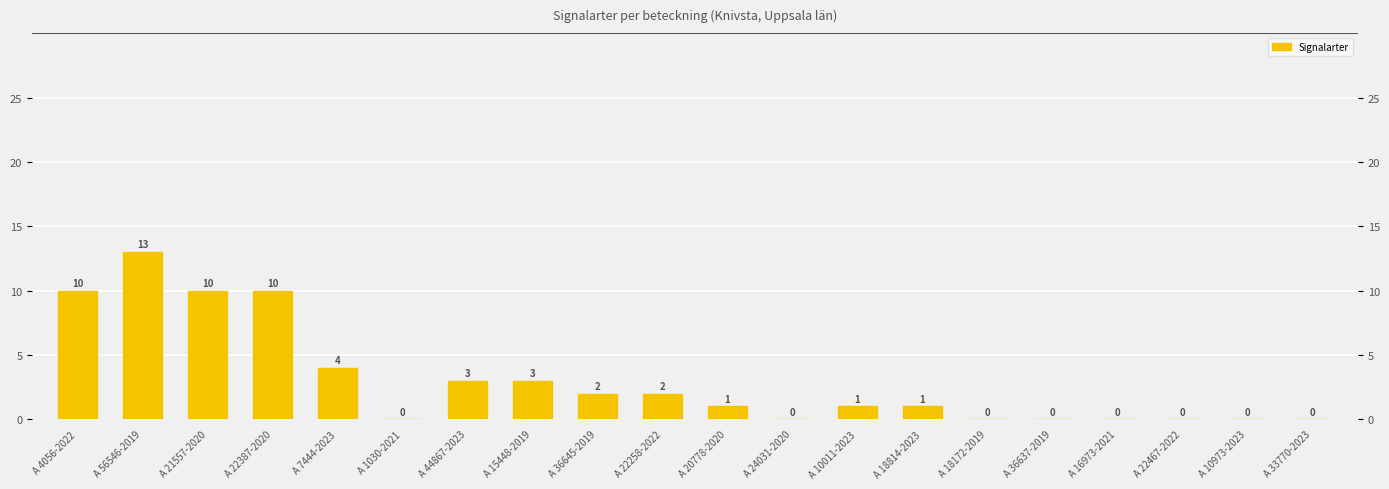

The chart shows a value of 7 at A 24031-2020. True or false?

False